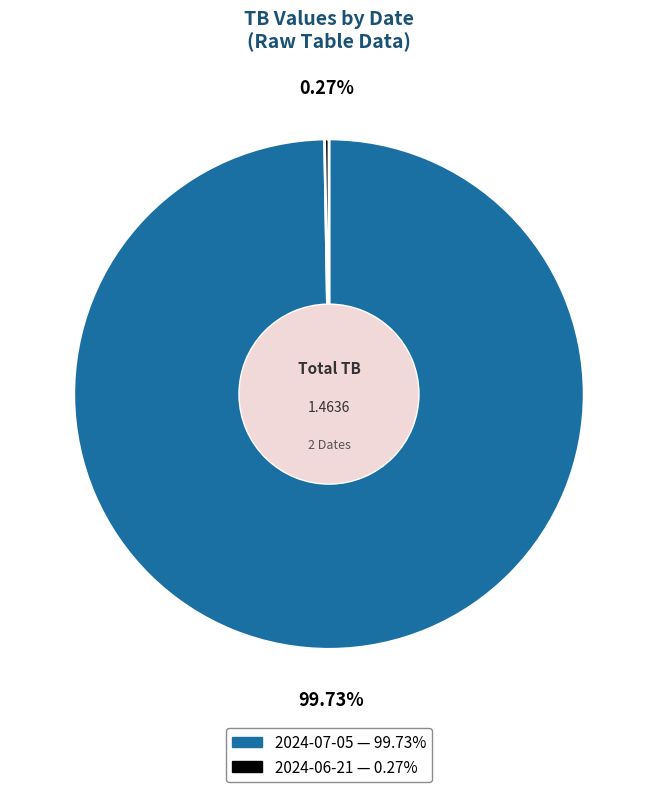

Is there any slice that represents more than half of the pie?

Yes